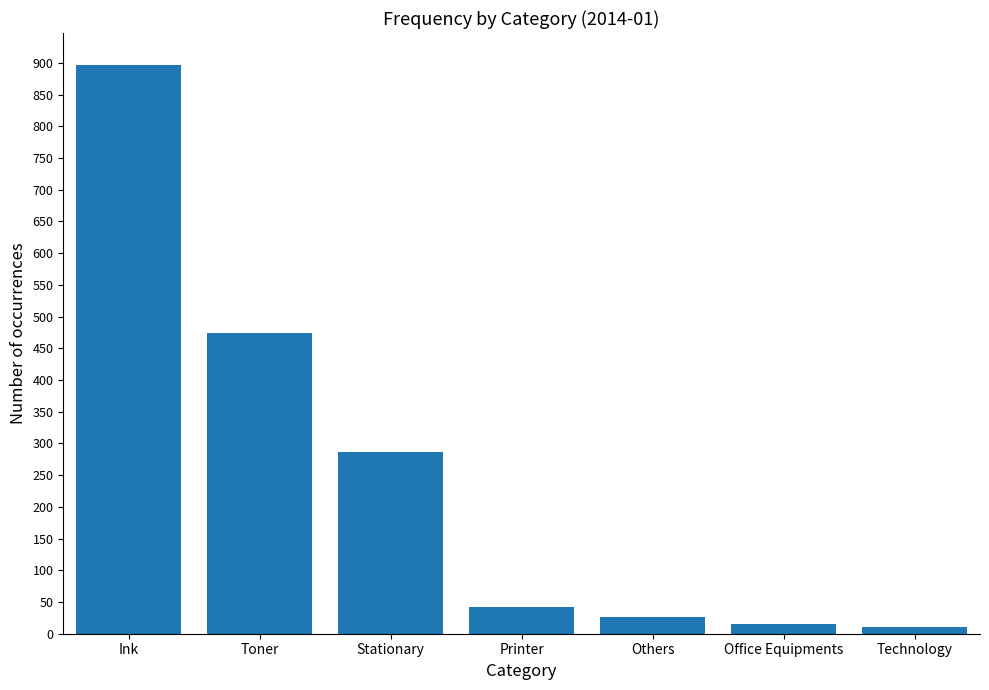

The value at Stationary is 471. True or false?

False